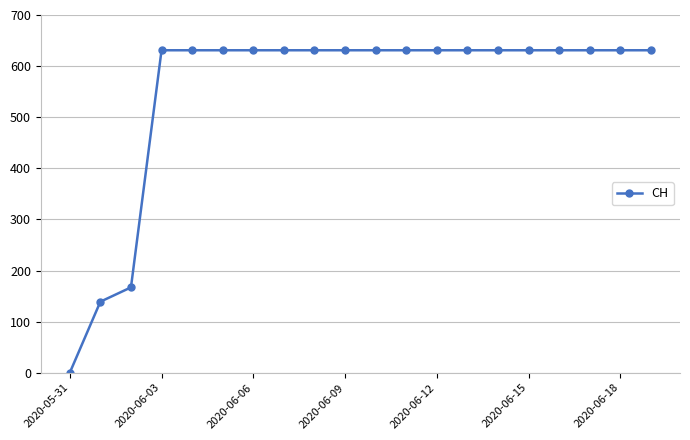

What is the greatest value displayed?

631